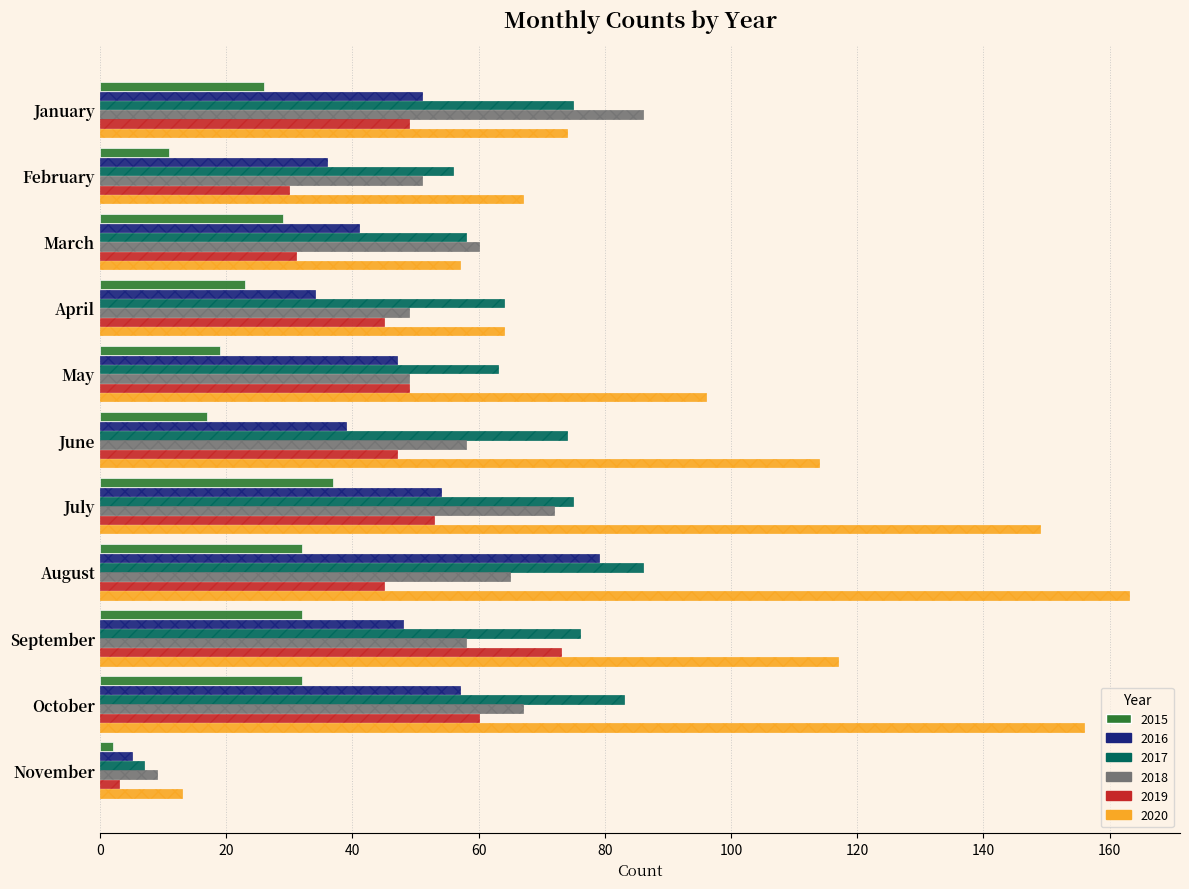

Which series has the widest spread of values?

2020